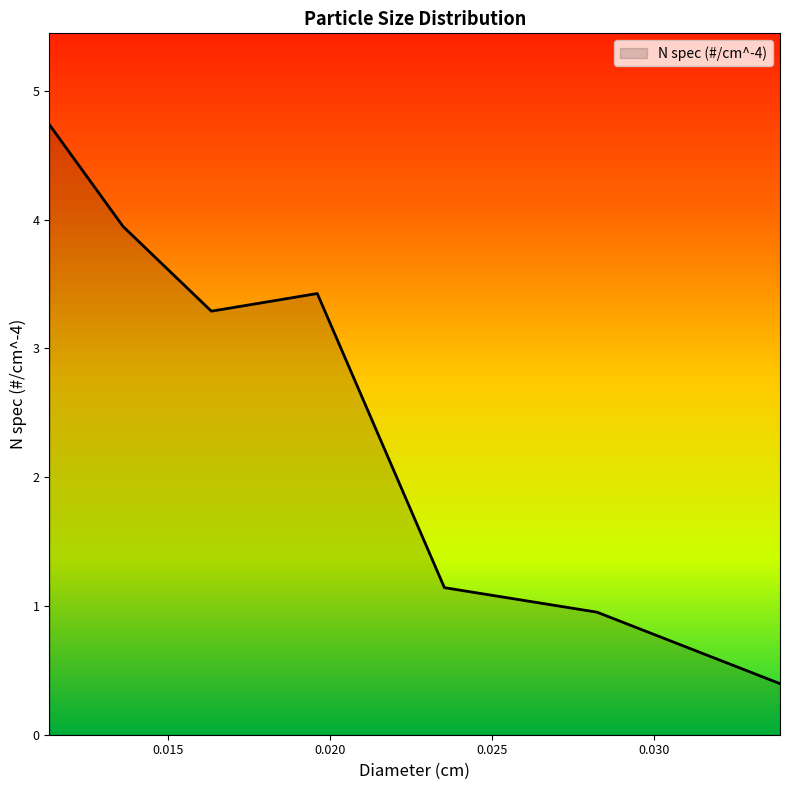

What is the difference between the maximum and minimum values?

4.3